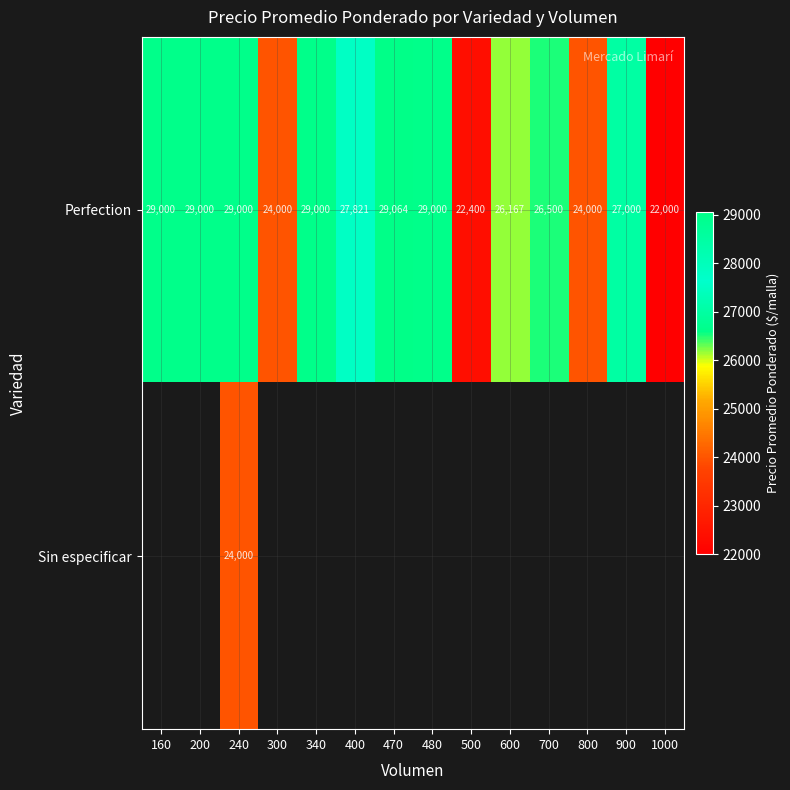

What is the difference between the maximum and minimum values in the Perfection series?

7064